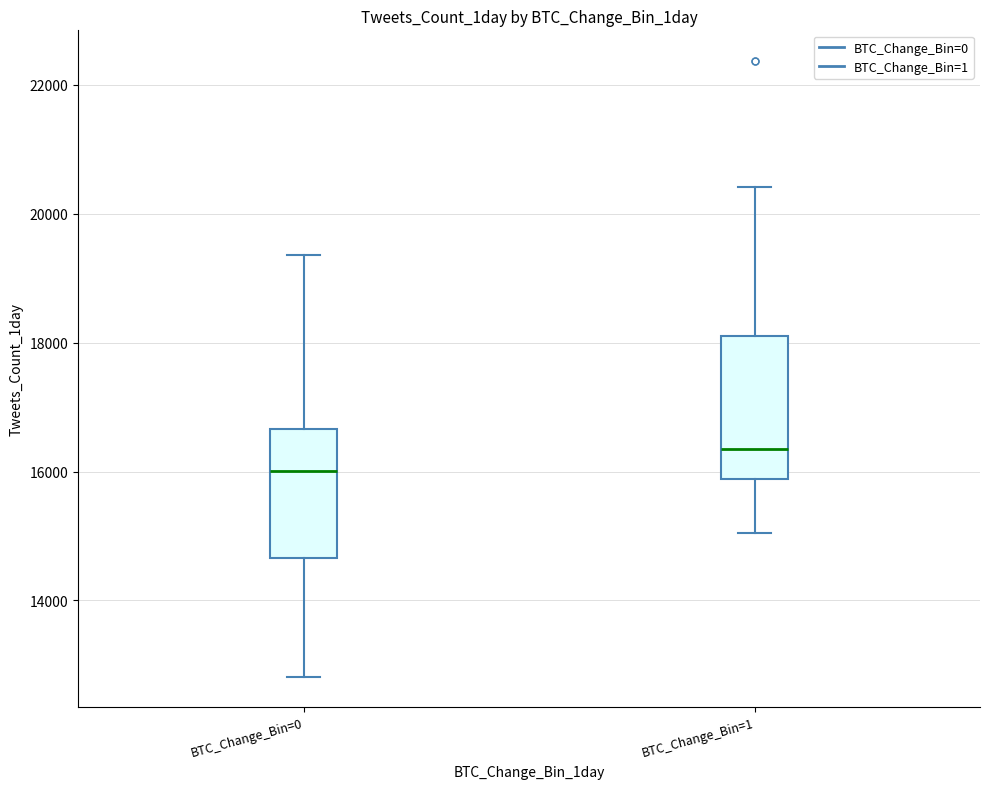

Which box has the lowest median line?

BTC_Change_Bin=0